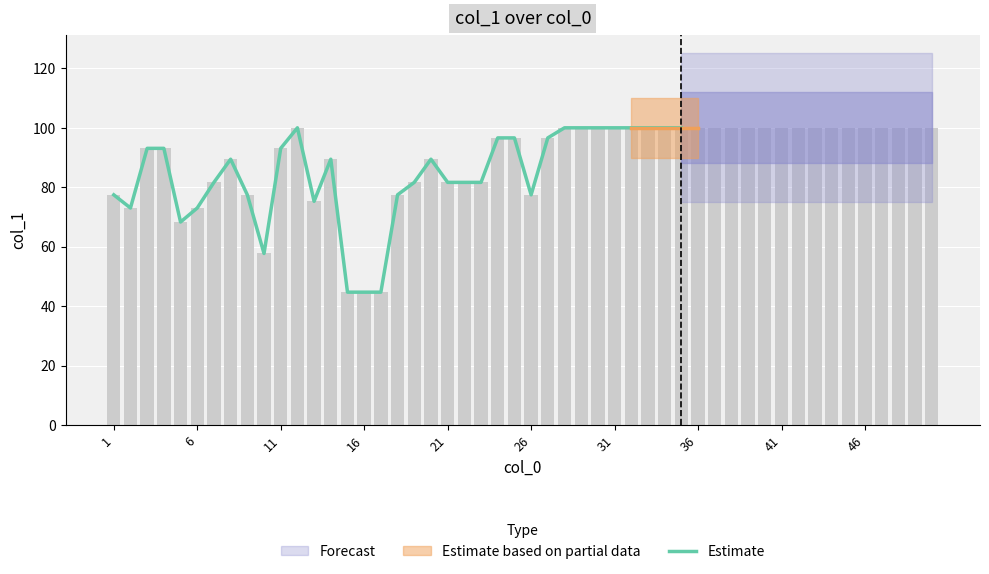

How many data points are above 89?

18